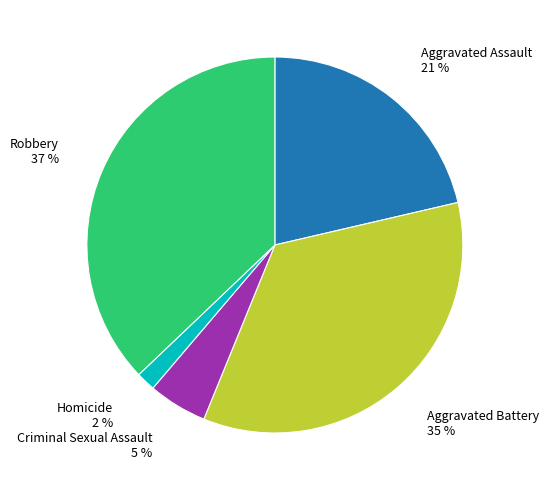

Is it true that Criminal Sexual Assault is 5% of the pie?

True